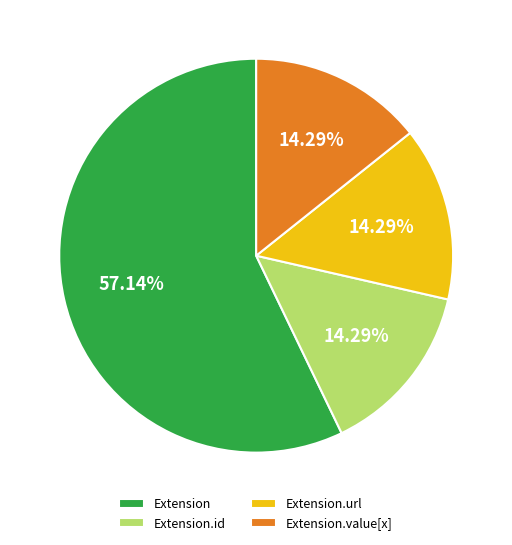

Which slice is the largest?

Extension